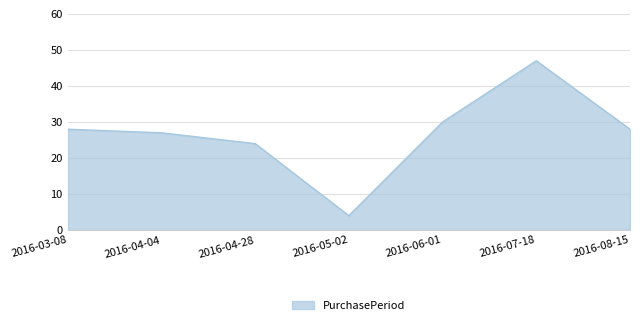

What is the maximum value shown in the chart?

47